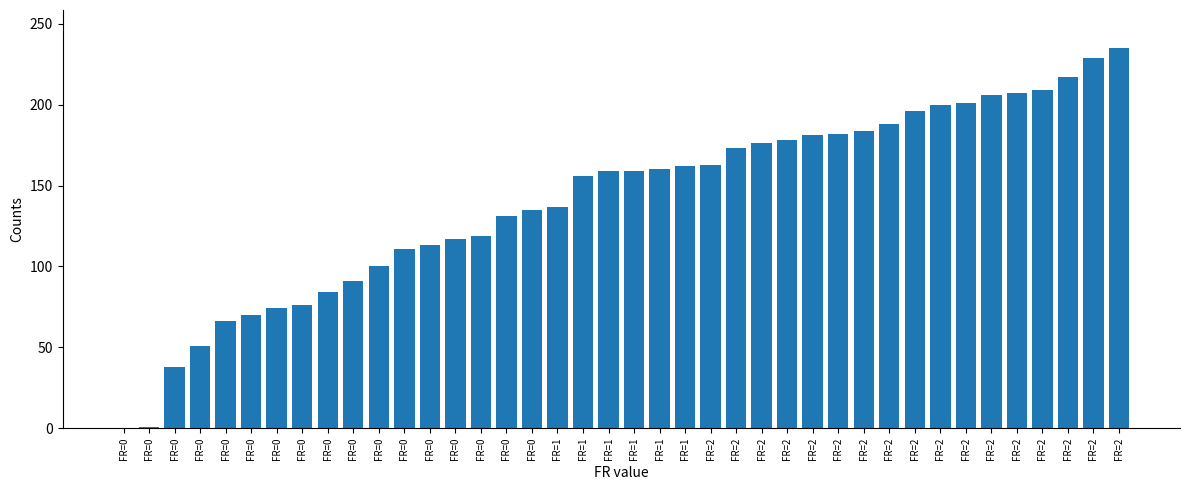

Are the bars horizontal?

No